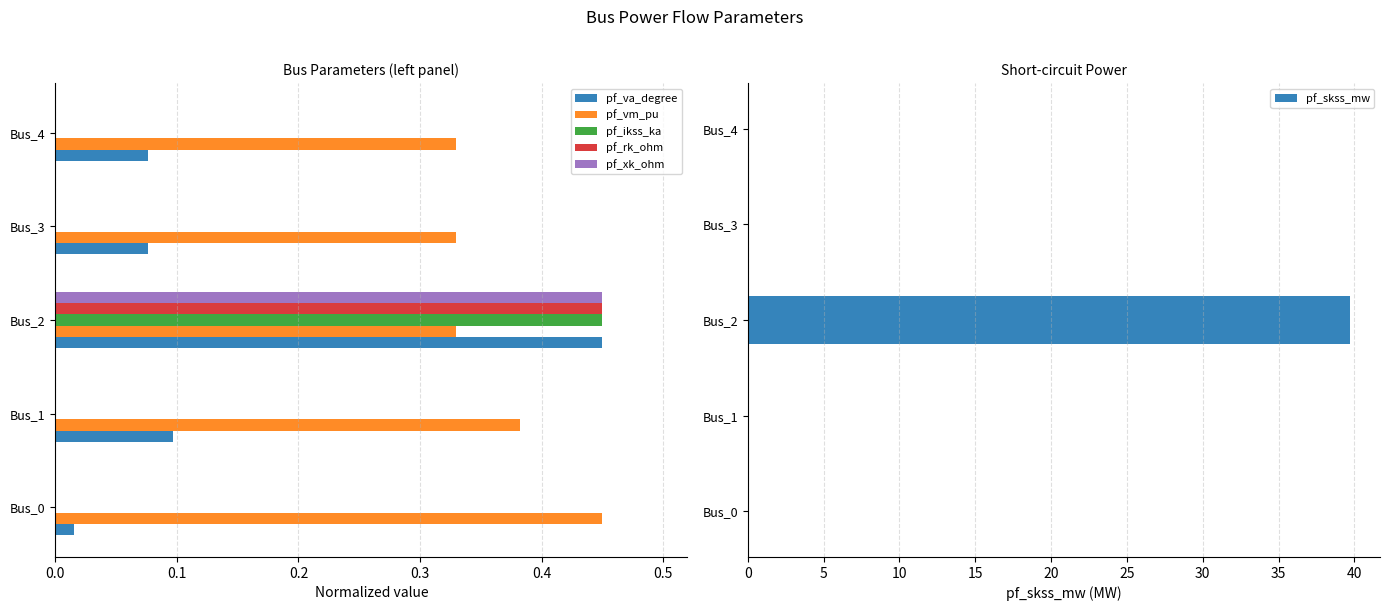

Which series has the largest total across all categories?

pf_skss_mw